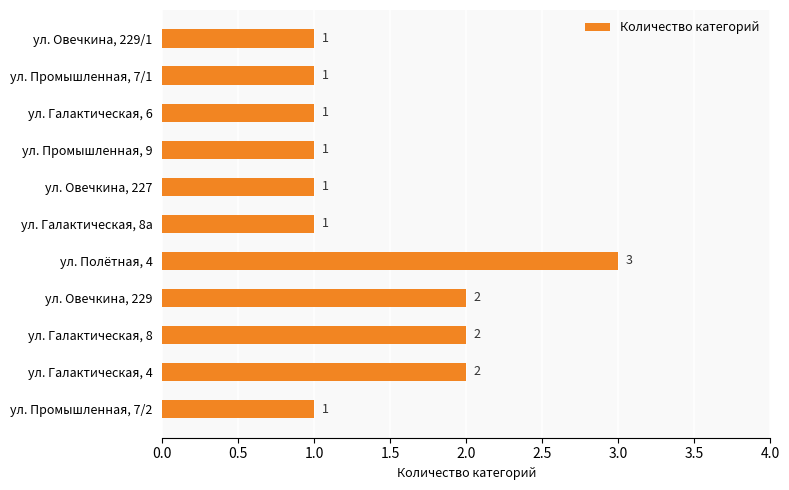

Reading bottom to top, what are all the values shown in this chart?

1	2	2	2	3	1	1	1	1	1	1